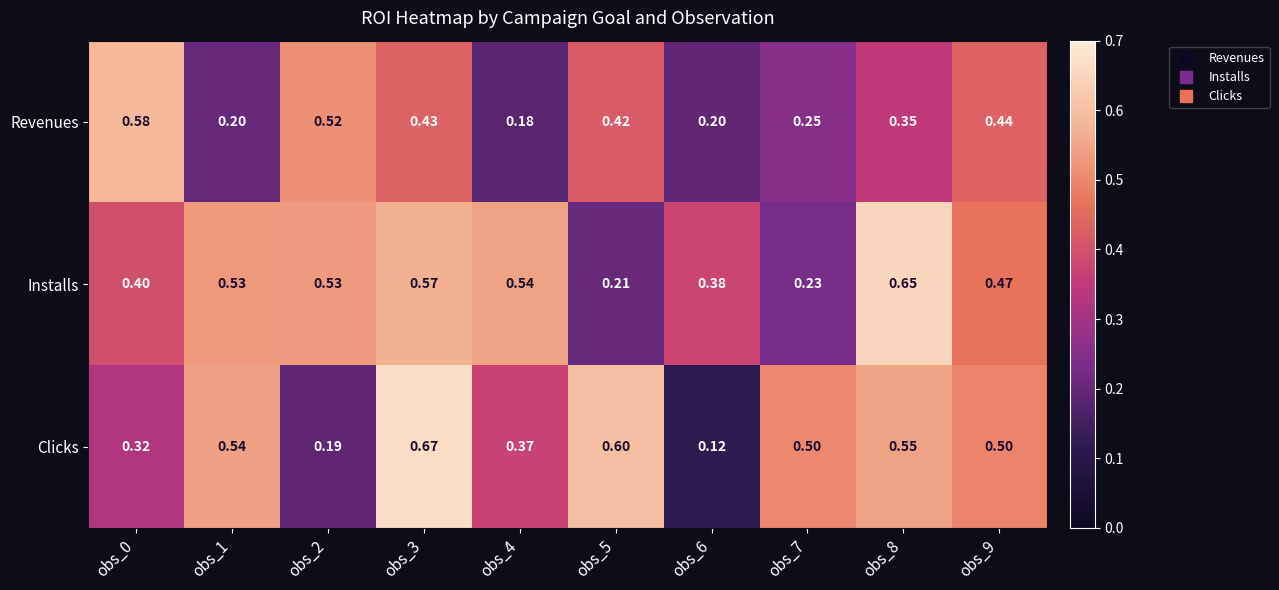

Which series changed the most between obs_3 and obs_6?

Clicks